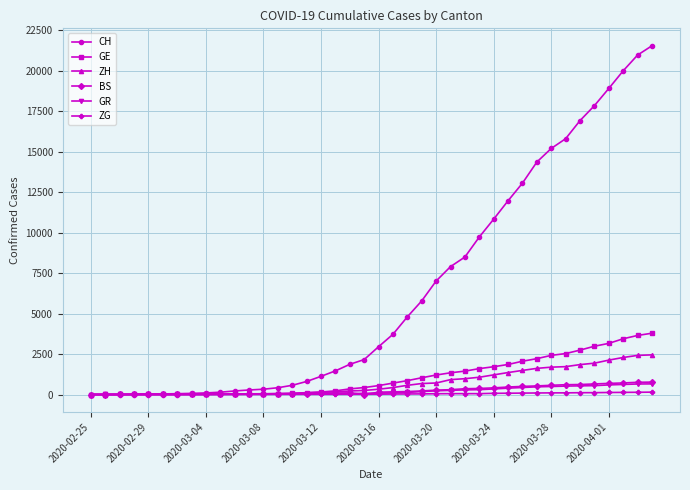

Which series has the largest total across all categories?

CH